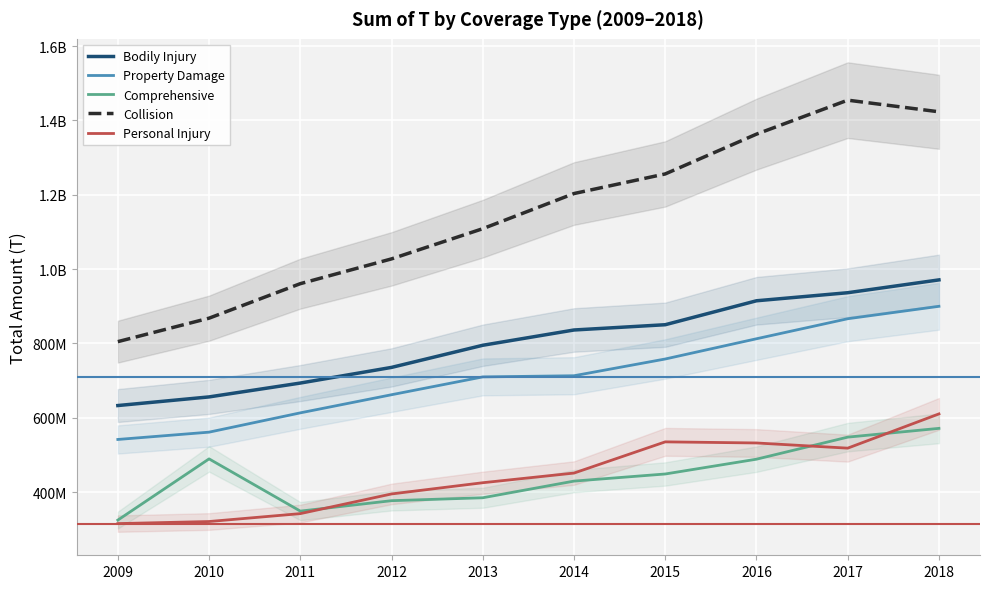

True or false: Bodily Injury has more than 1 interior local peaks.

False